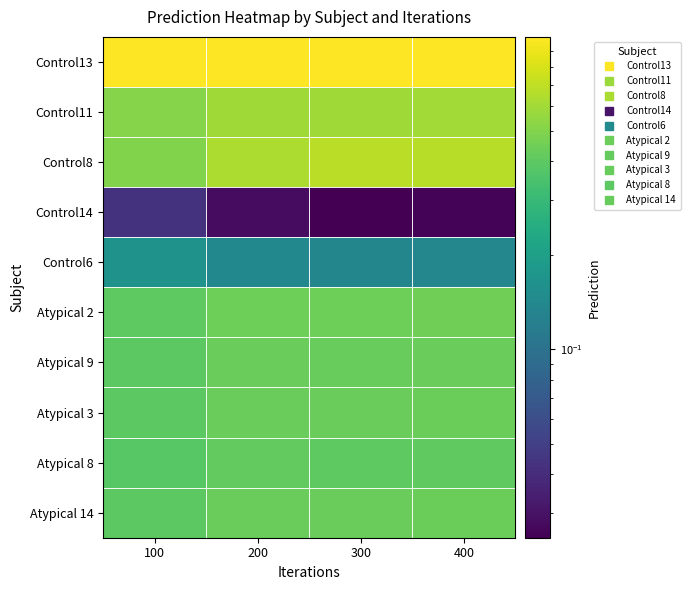

Which label corresponds to the smallest value in the chart?

300